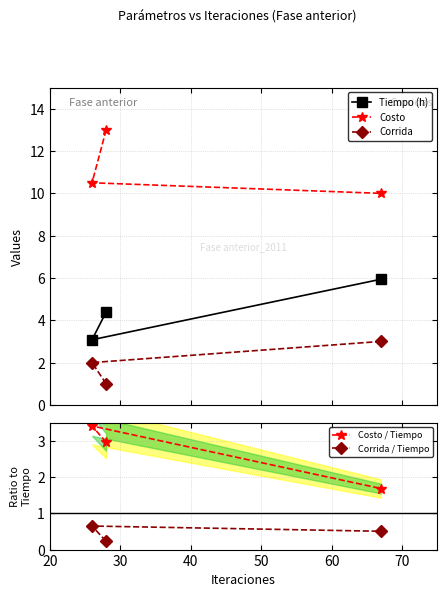

What is the highest value of the Costo / Tiempo series?

3.4